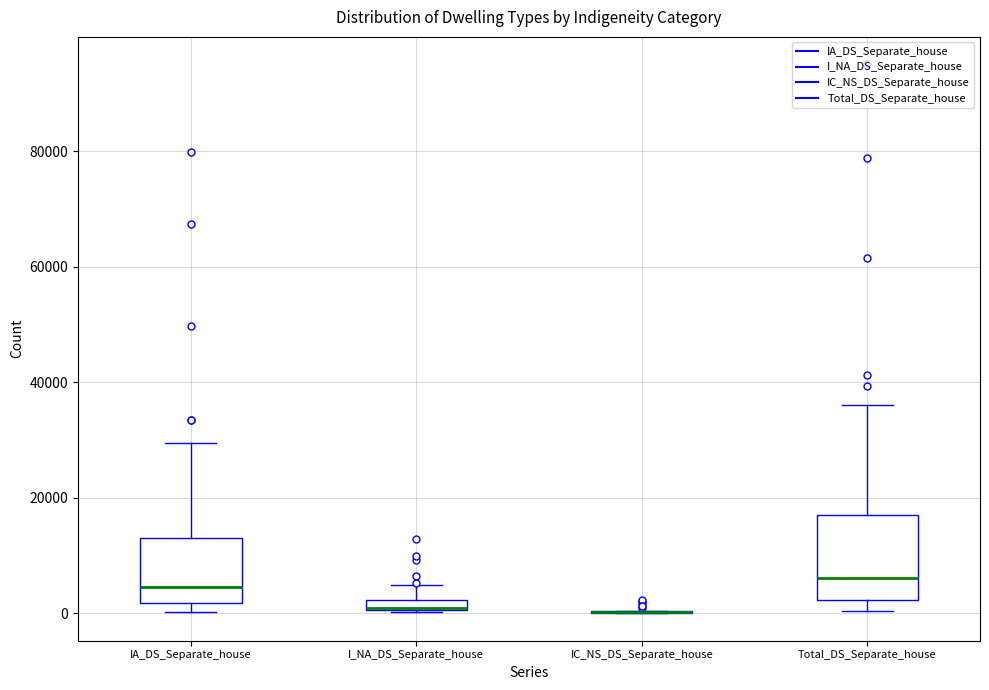

Comparing the boxes themselves (not the whiskers), which one is the tallest?

Total_DS_Separate_house